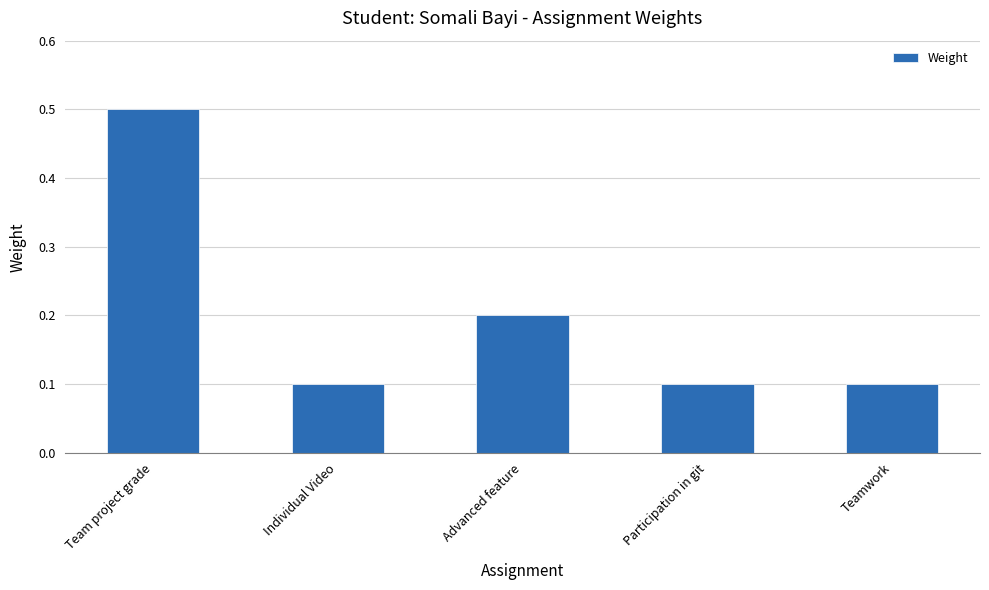

What is the difference between the maximum and minimum values?

0.4